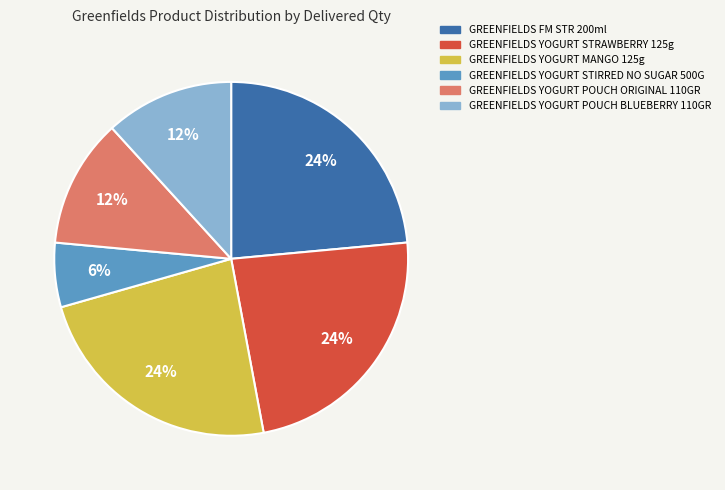

Does GREENFIELDS YOGURT STRAWBERRY 125g account for over 50% of the chart?

No